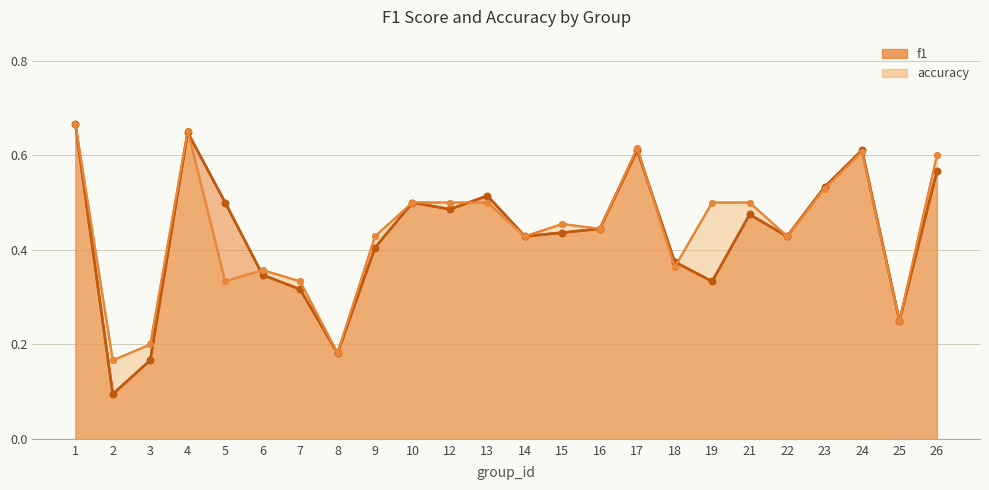

True or false: f1 has more than 1 points higher than both neighbors.

True